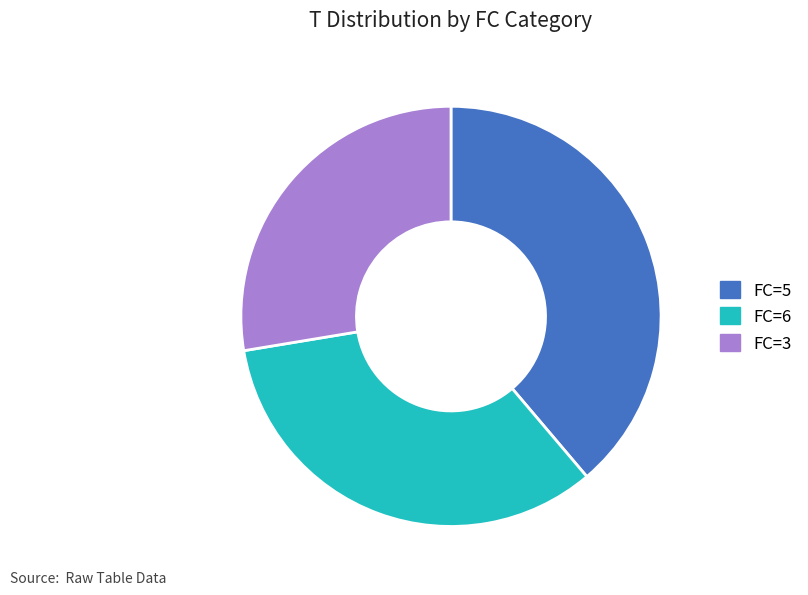

Is there a majority slice in this chart?

No